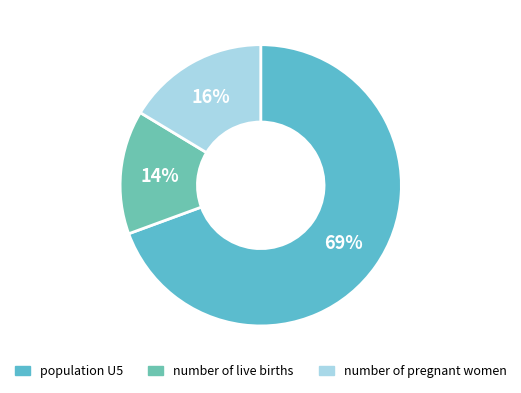

To the nearest percent, what is the average slice percentage?

33%